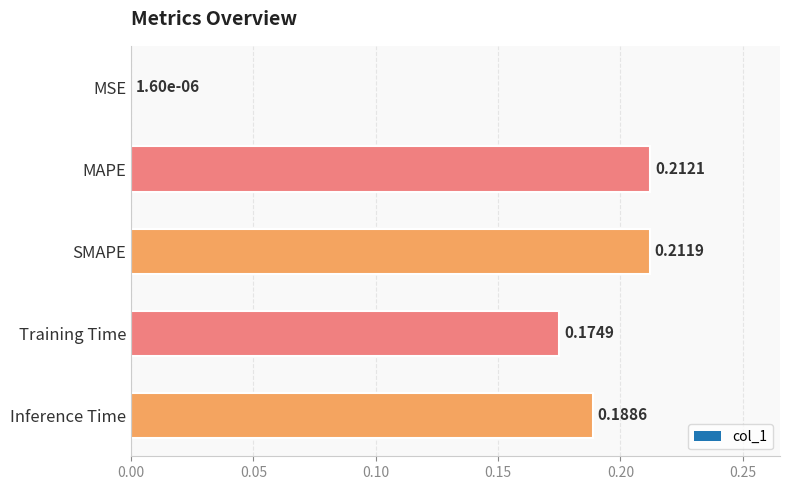

At which label is the value closest to 0?

MSE